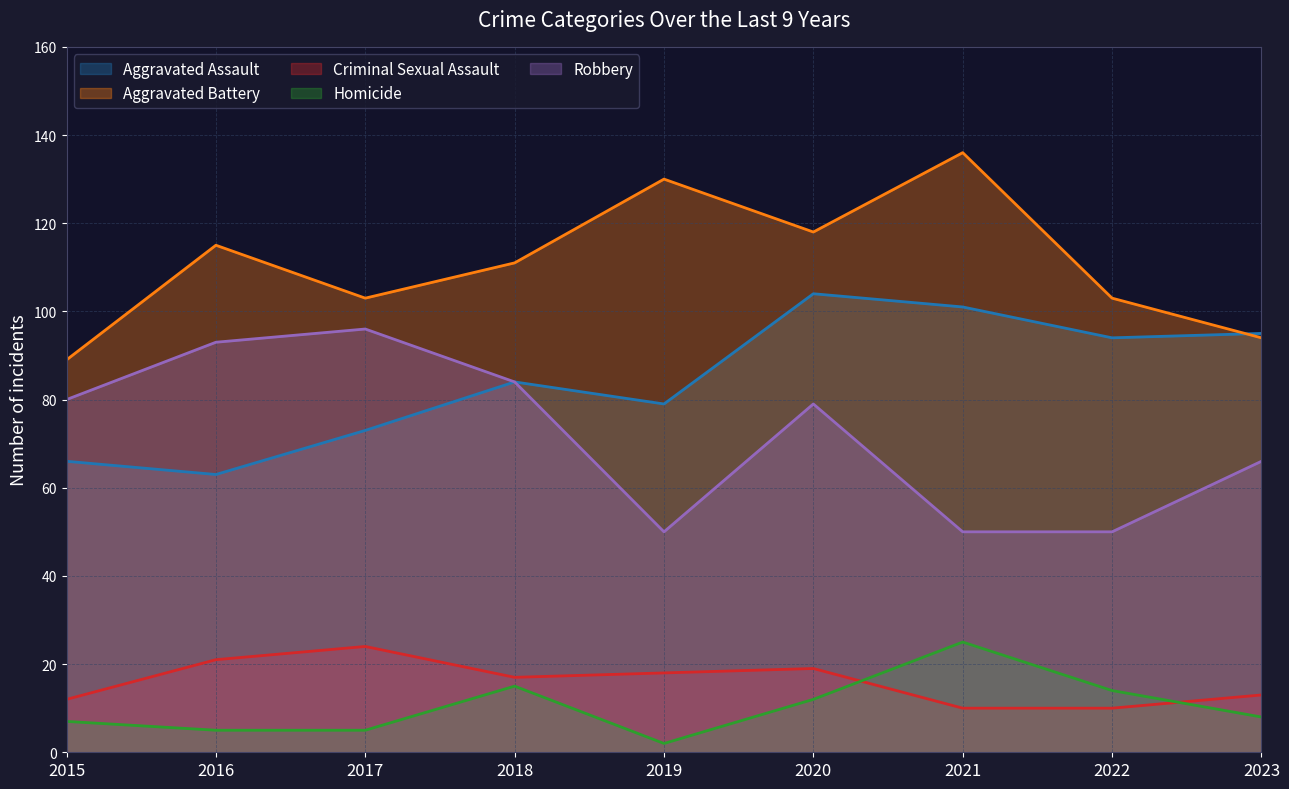

At which label is Homicide closest to 13?

2020